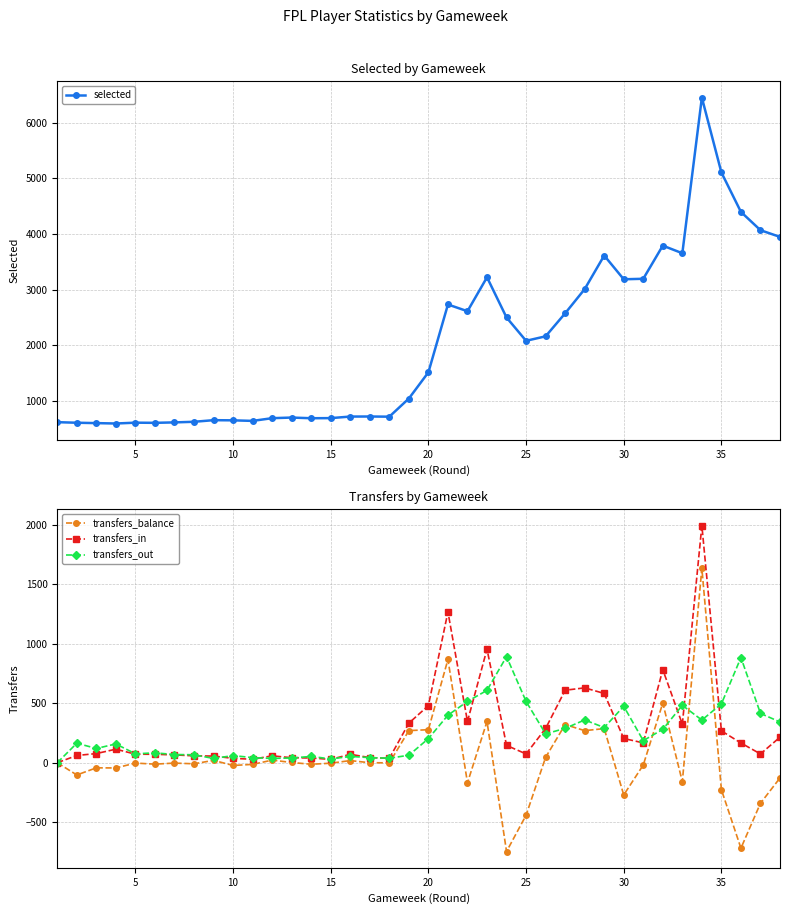

True or false: selected has more than 1 points higher than both neighbors.

True